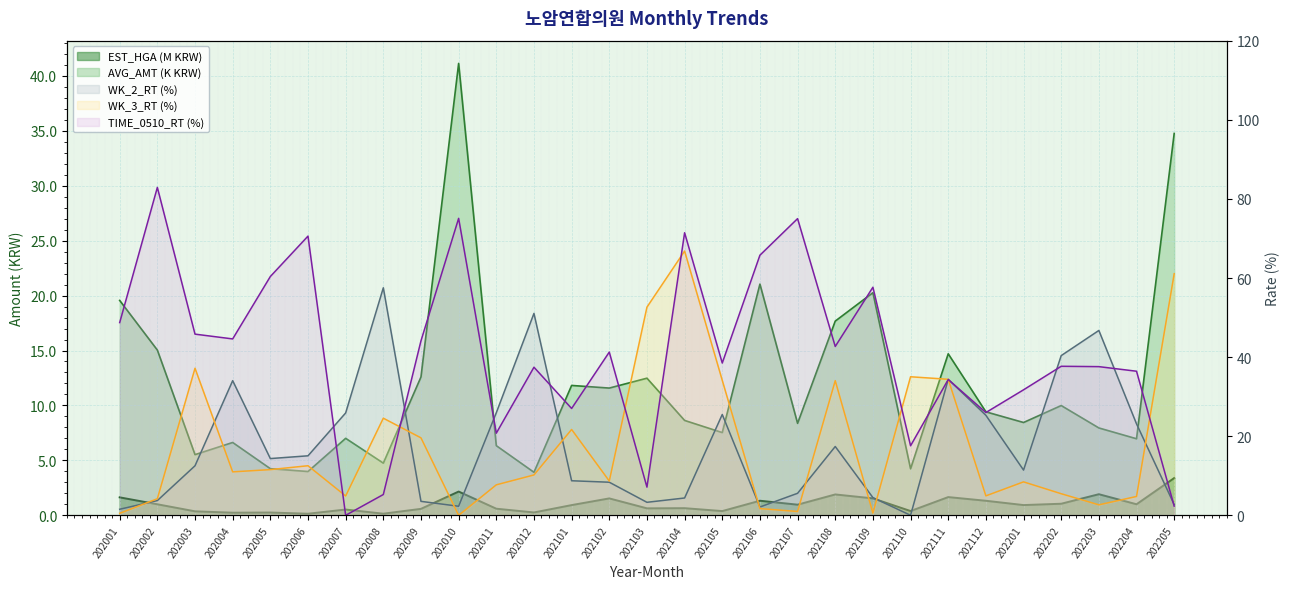

True or false: AVG_AMT has a value of 2.0 at 202007.

False